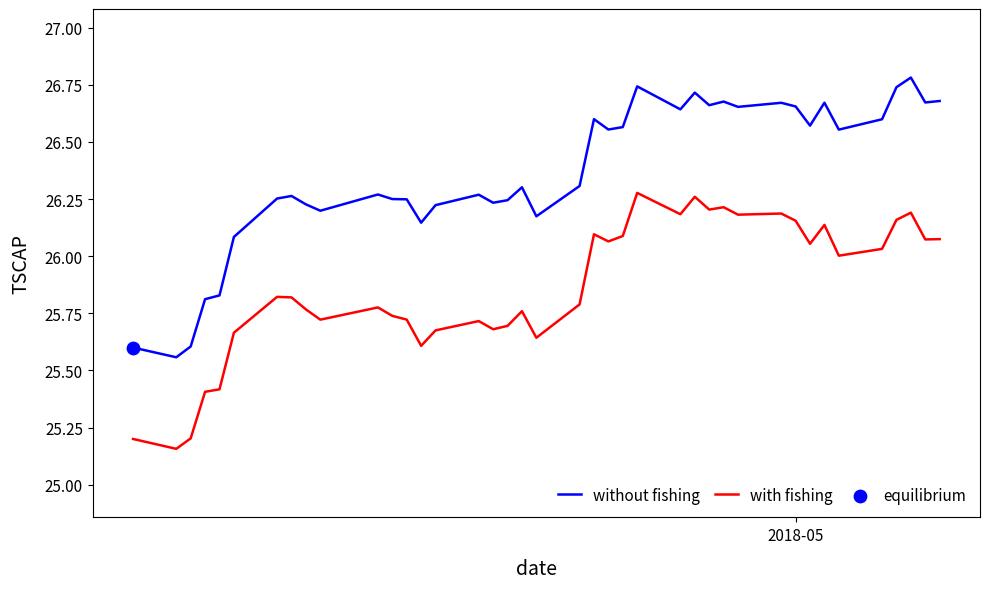

Which series has the largest total across all categories?

without fishing